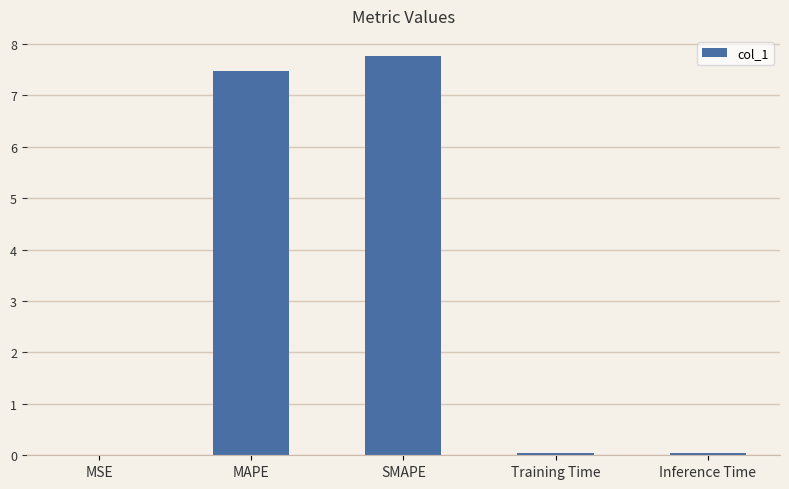

Is it true that the value at Inference Time is 0.1?

True